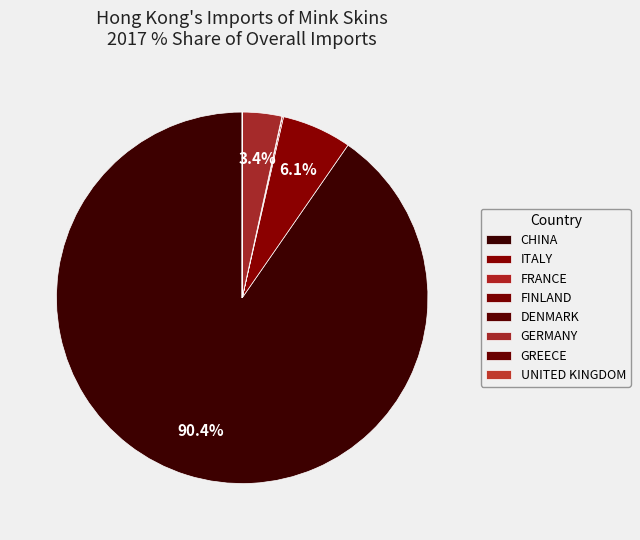

What is the largest slice in the pie chart?

CHINA